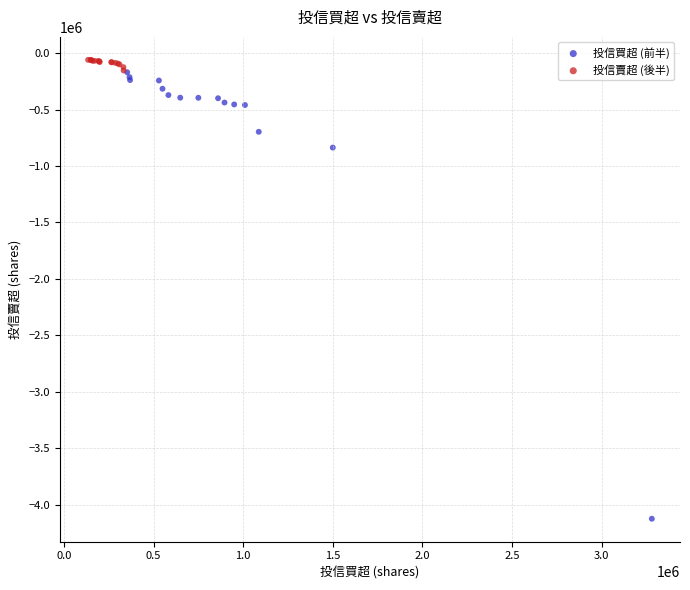

Which series has the widest spread of Y values?

投信買超 (前半)